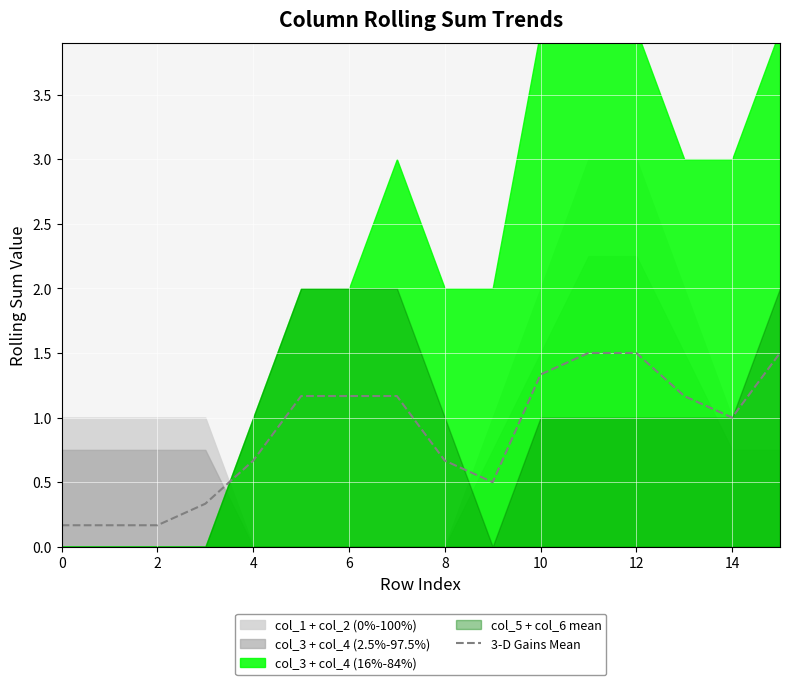

Reading left to right, extract all data points from this chart.

0.2	0.2	0.2	0.3	0.7	1.2	1.2	1.2	0.7	0.5	1.3	1.5	1.5	1.2	1.0	1.5